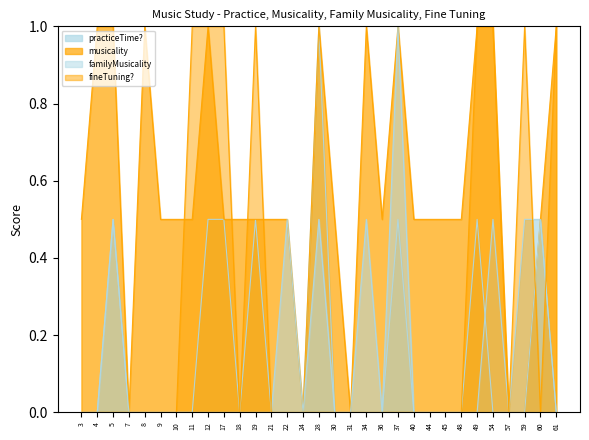

What is the sum of all musicality values?

18.0